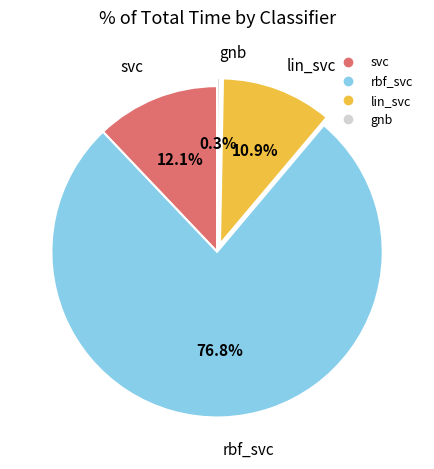

Which slice represents more than half of the pie?

rbf_svc